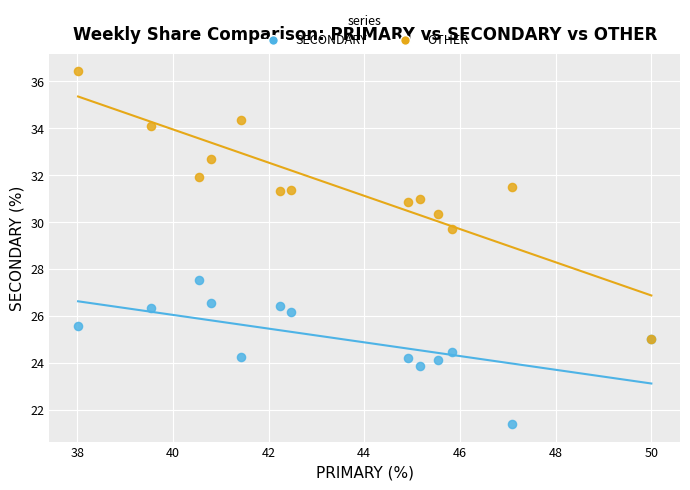

Across all series, what Y value is closest to 28?

27.5